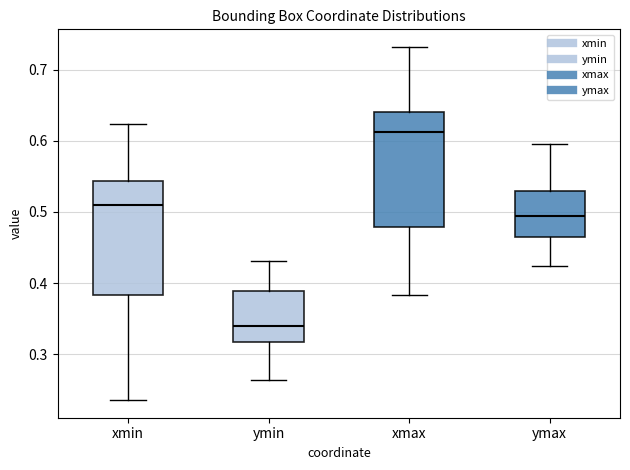

Reading left to right, transcribe this box plot: for each box, give where its median line is, the range the box spans, and where its two whiskers end, as read against the y-axis. The values are not printed on the chart, so give them approximately, as read against the axis.

xmin: median 0.51, box 0.38 to 0.54, whiskers 0.24 to 0.62
ymin: median 0.34, box 0.32 to 0.39, whiskers 0.26 to 0.43
xmax: median 0.61, box 0.48 to 0.64, whiskers 0.38 to 0.73
ymax: median 0.49, box 0.46 to 0.53, whiskers 0.42 to 0.60